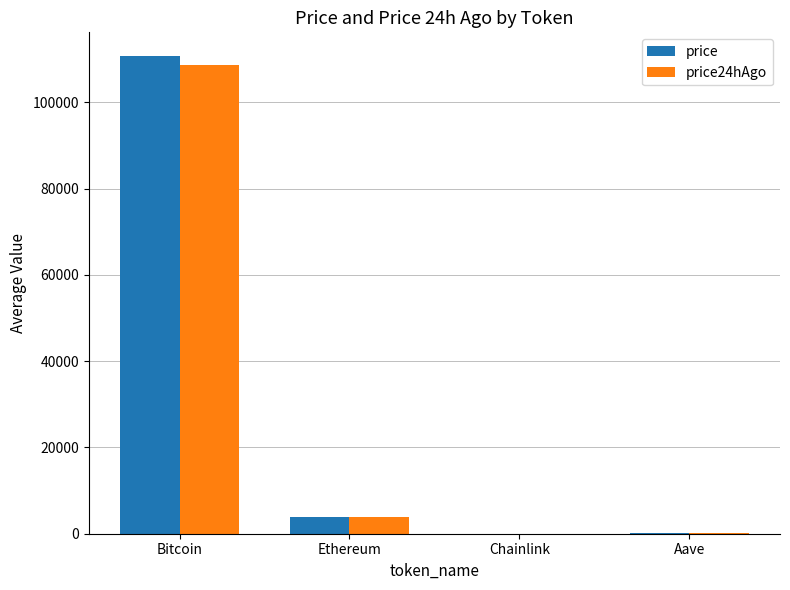

Which label corresponds to the largest value in the chart?

Bitcoin